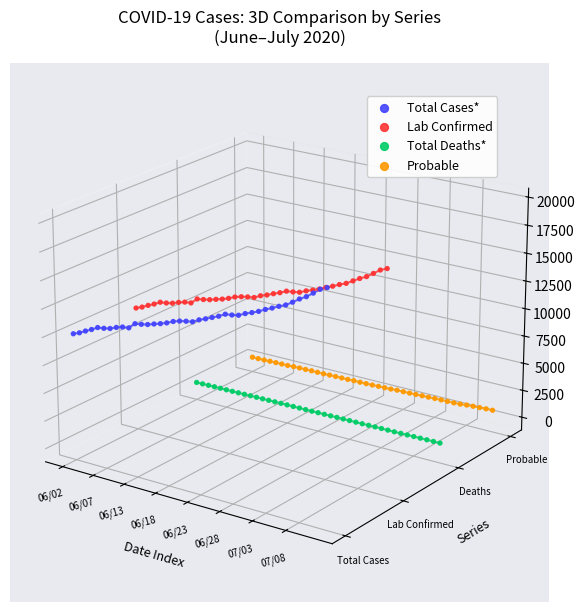

What are all the series names shown in the legend?

Total Cases*, Lab Confirmed, Total Deaths*, Probable